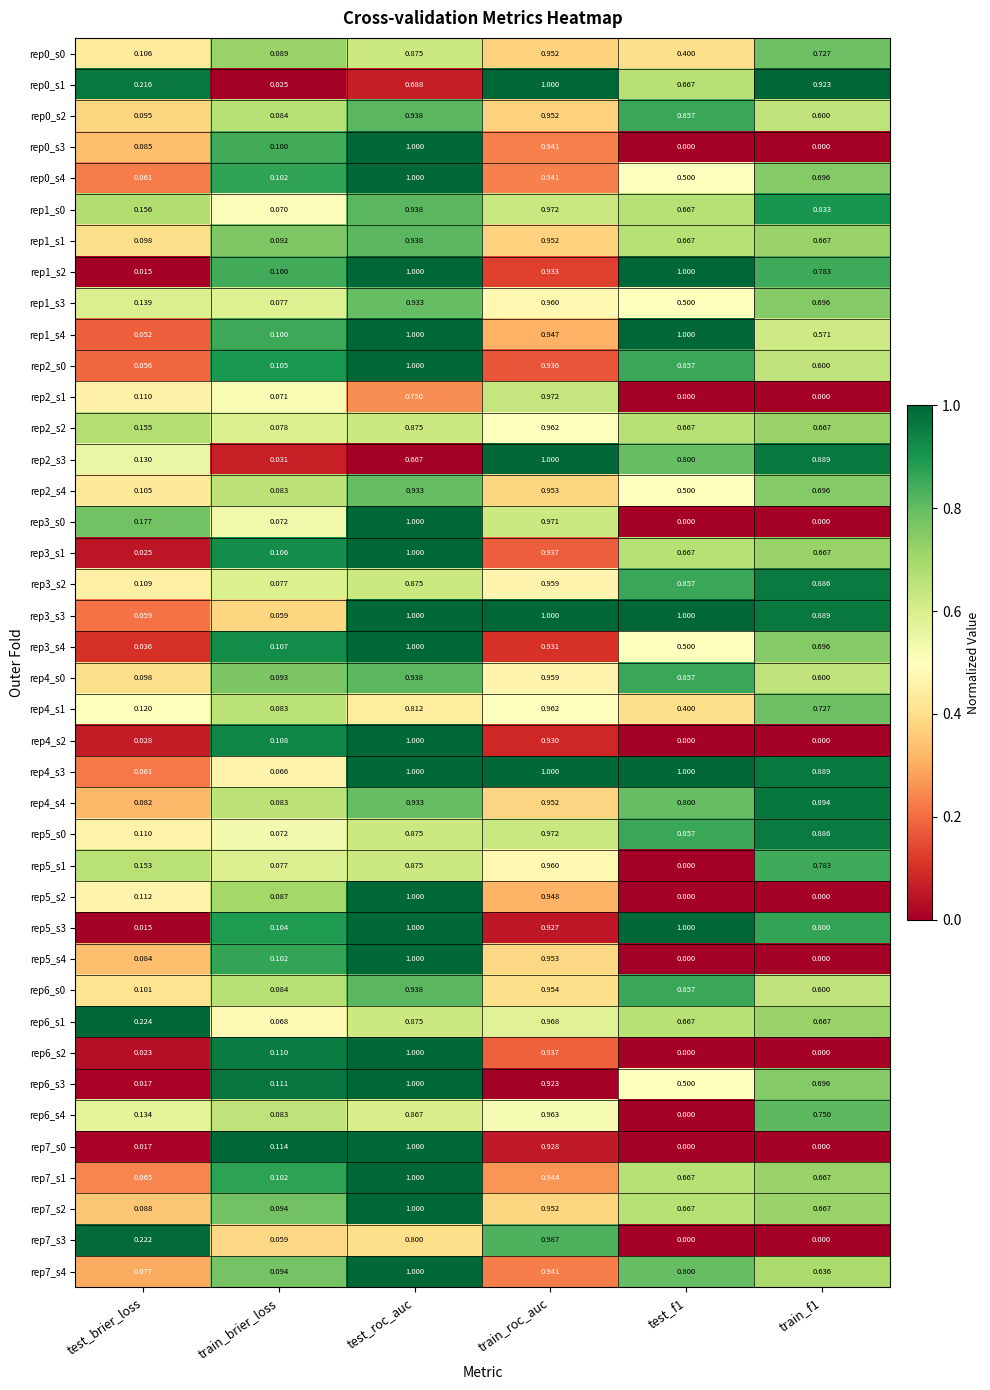

Which category has the highest value in the rep7_s4 series?

test_roc_auc